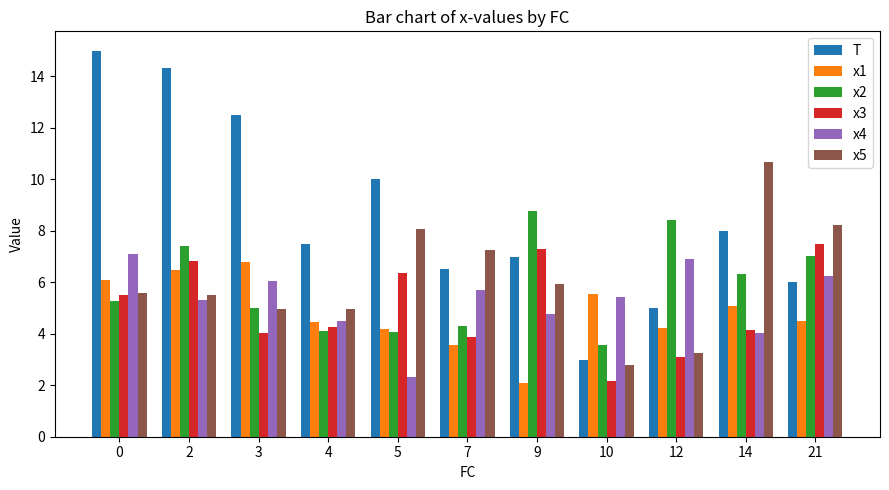

Count the number of categories in the chart.

11